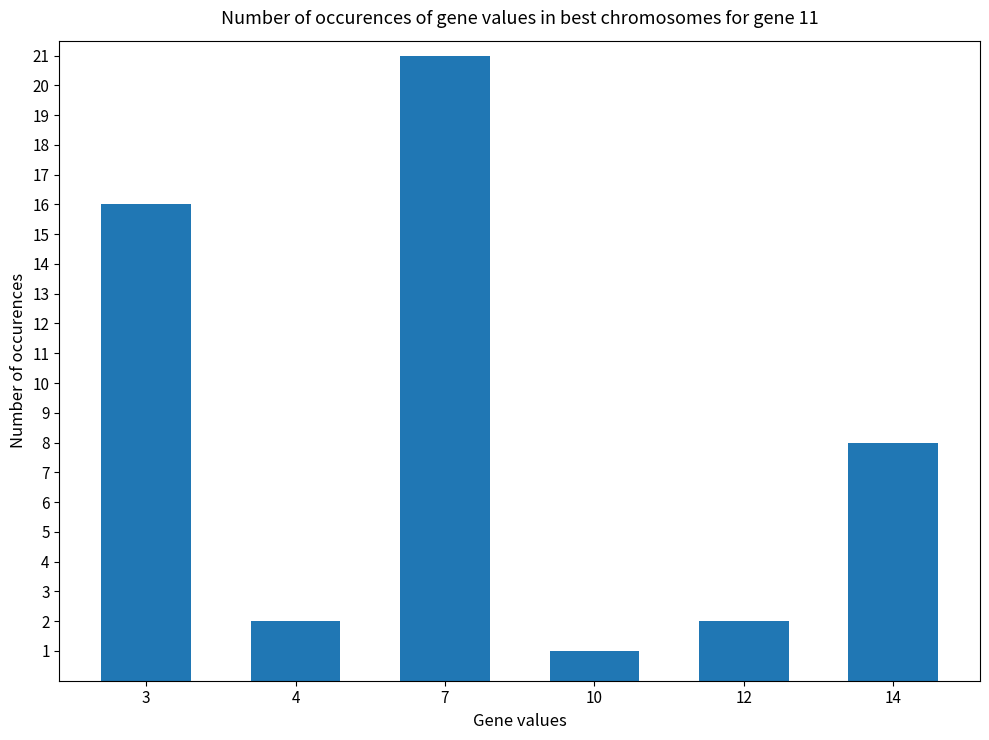

Which has a higher value, 10 or 3?

3